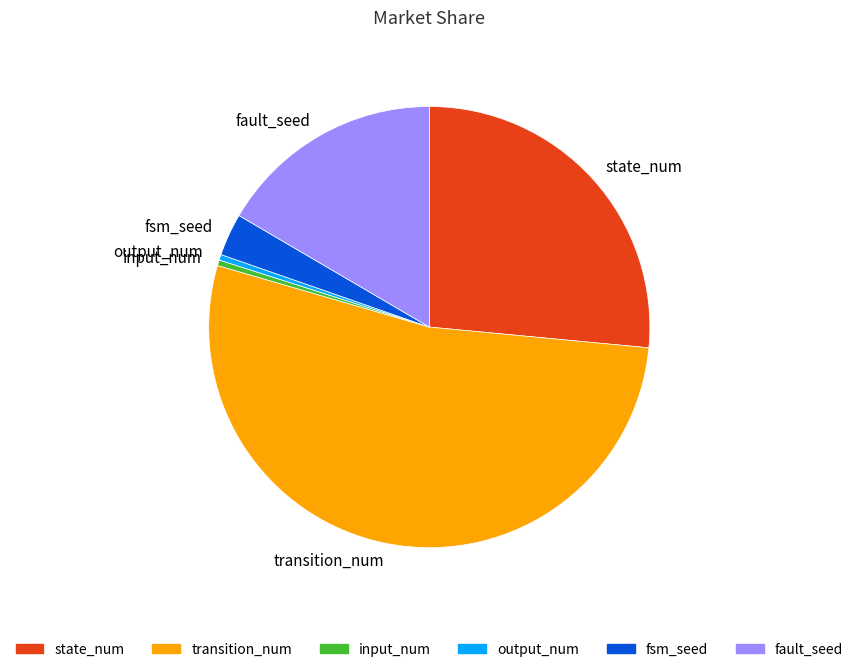

Is it true that state_num is 27% of the pie?

True